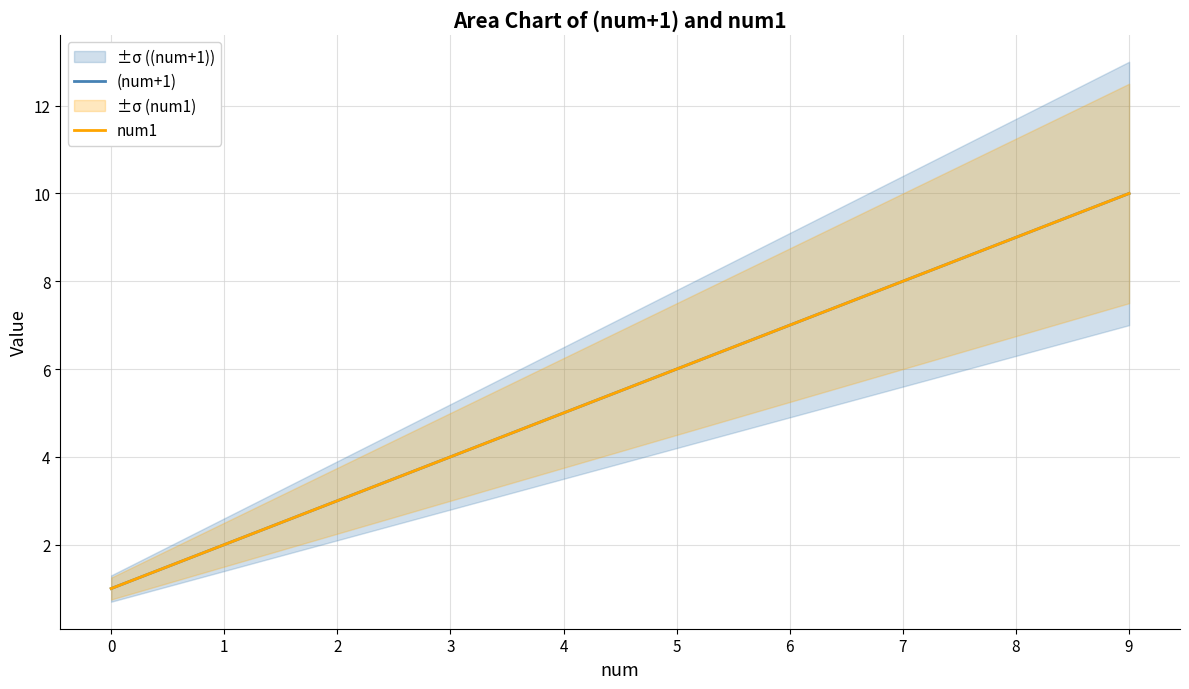

The value of num1 at 2 is 2. True or false?

False